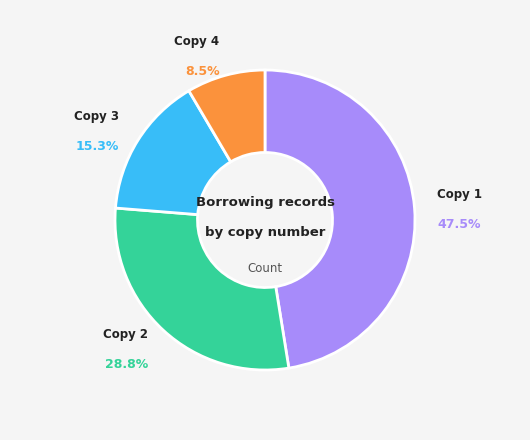

Approximately how many times larger is the value at Copy 3 compared to Copy 4?

1.8